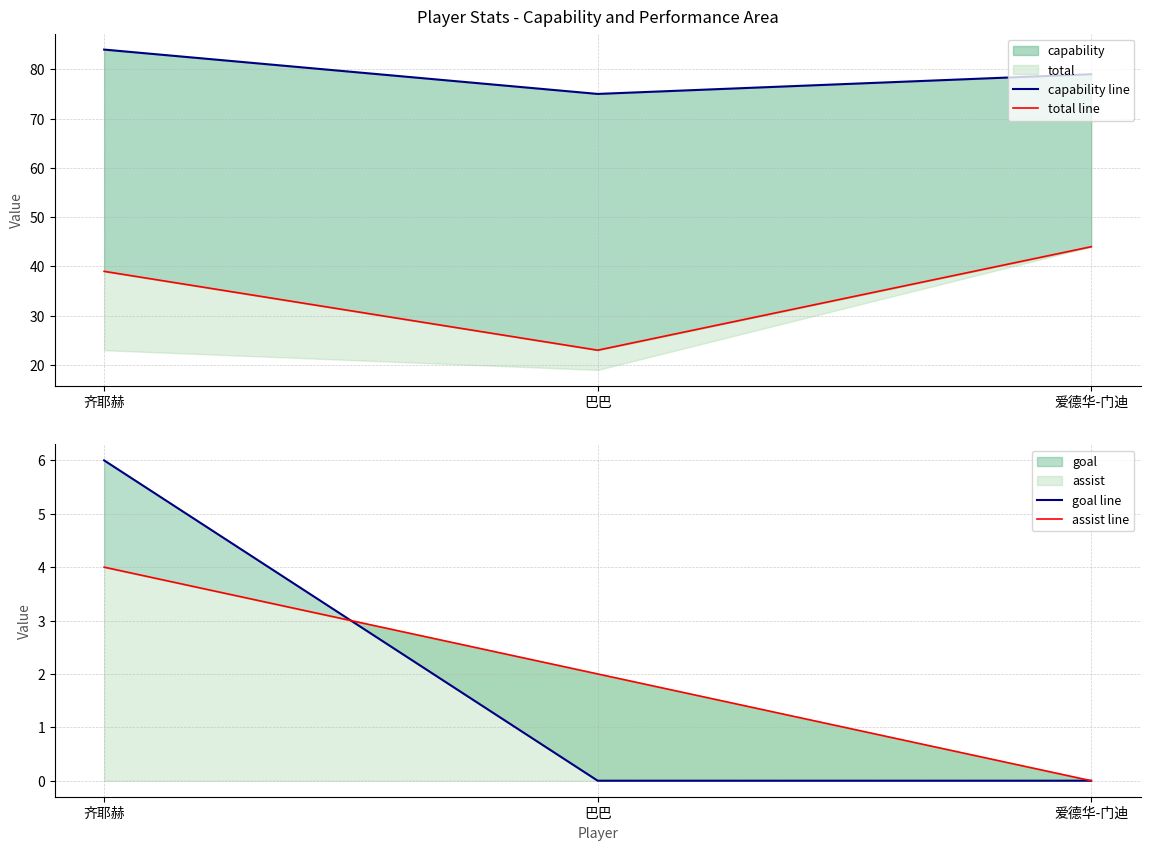

At which label is capability line closest to 79?

爱德华-门迪